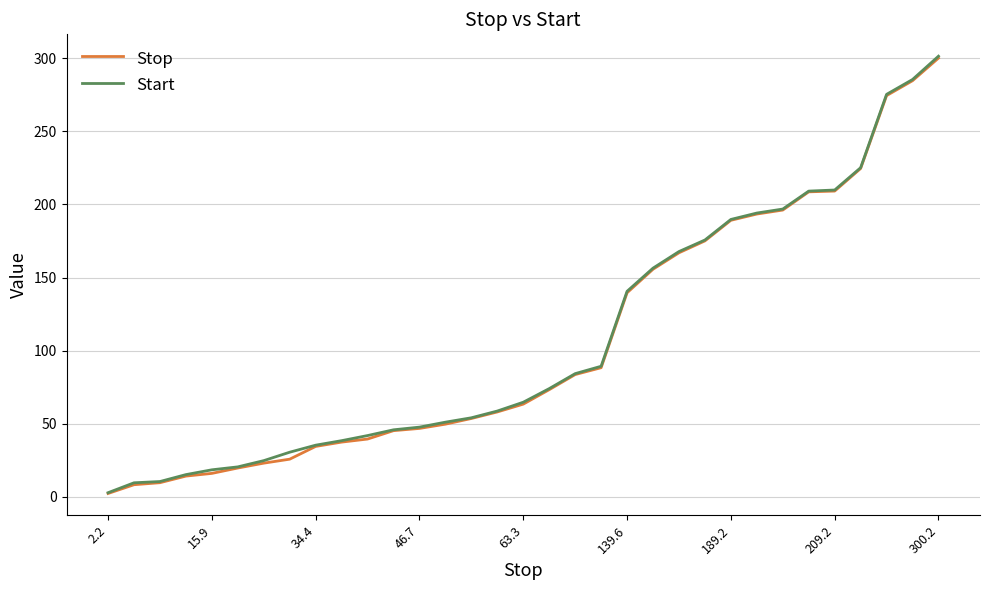

What is the greatest value displayed?

301.5